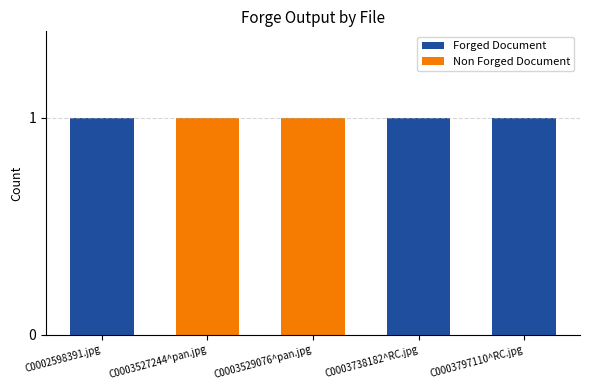

Are the bars grouped side by side (vs. stacked)?

No